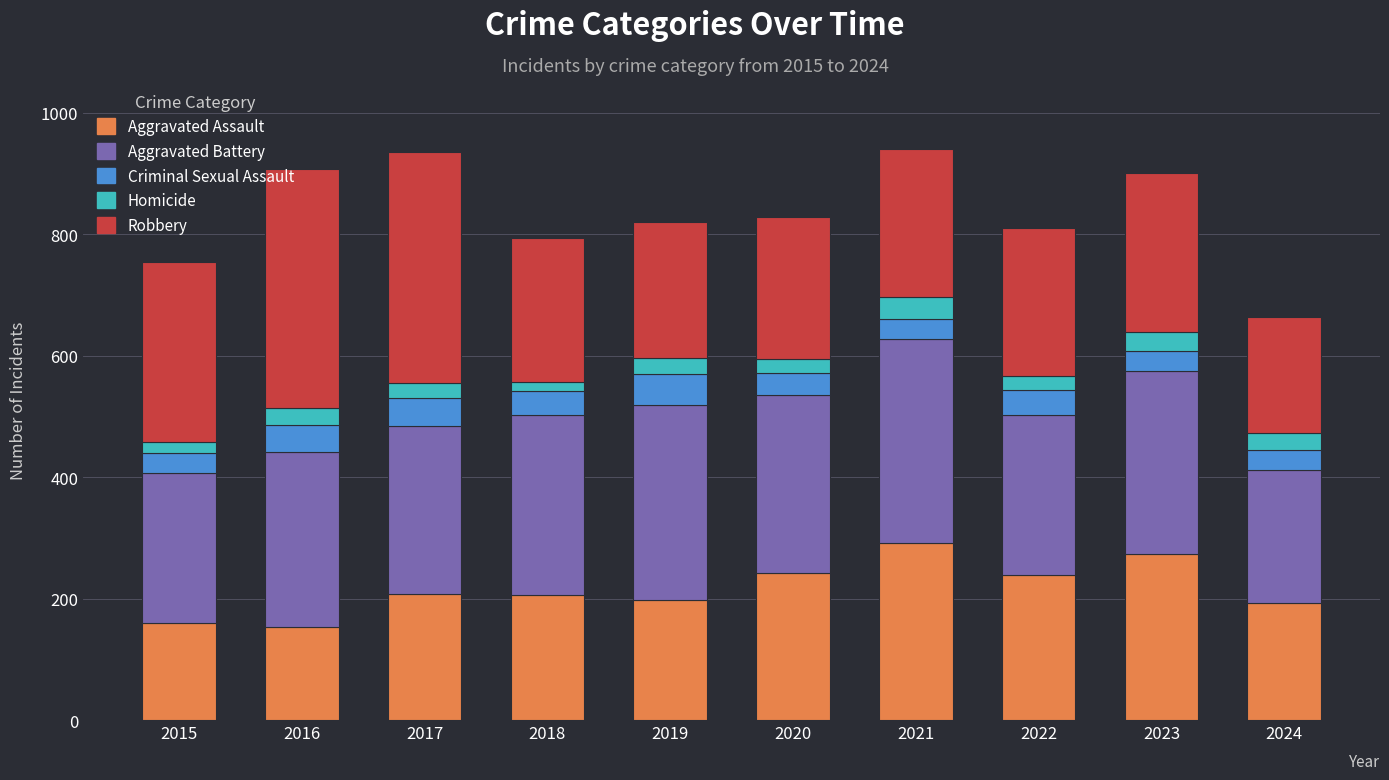

What is the total value across all series at 2017?

936